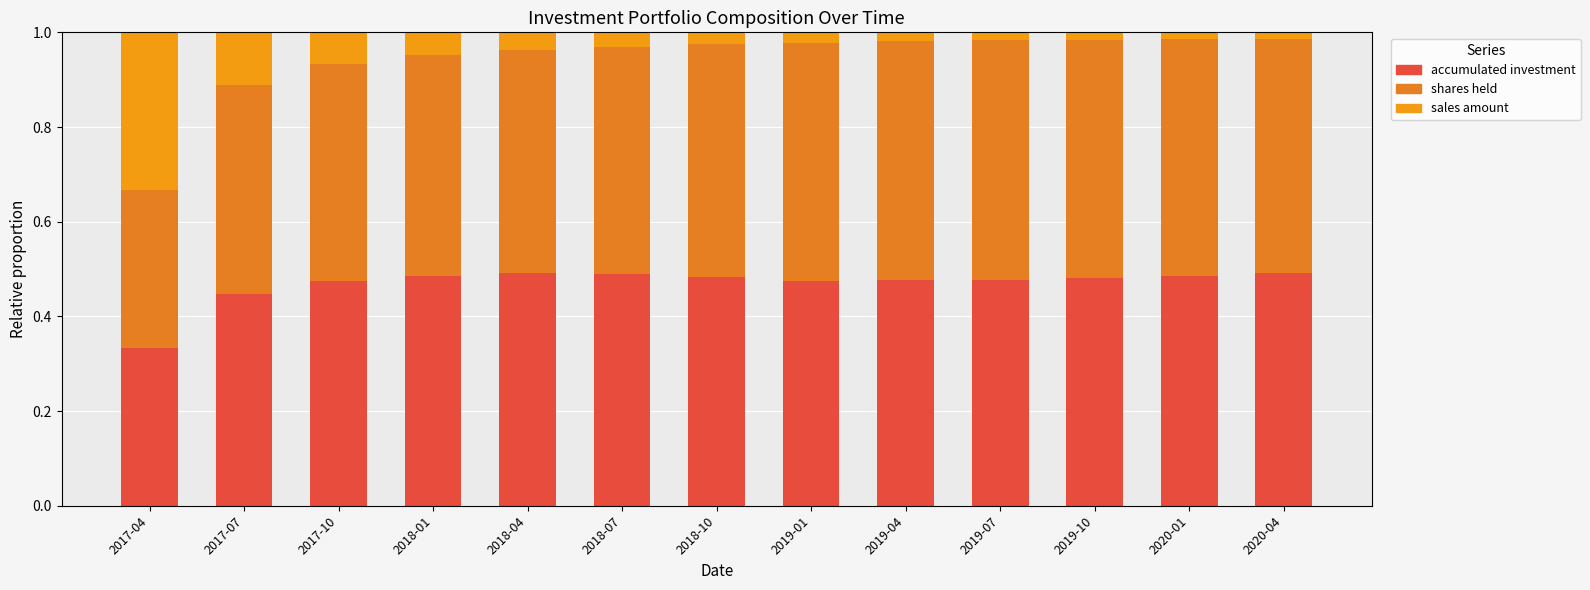

Is it true that sales amount equals 0.0 at 2018-04?

True